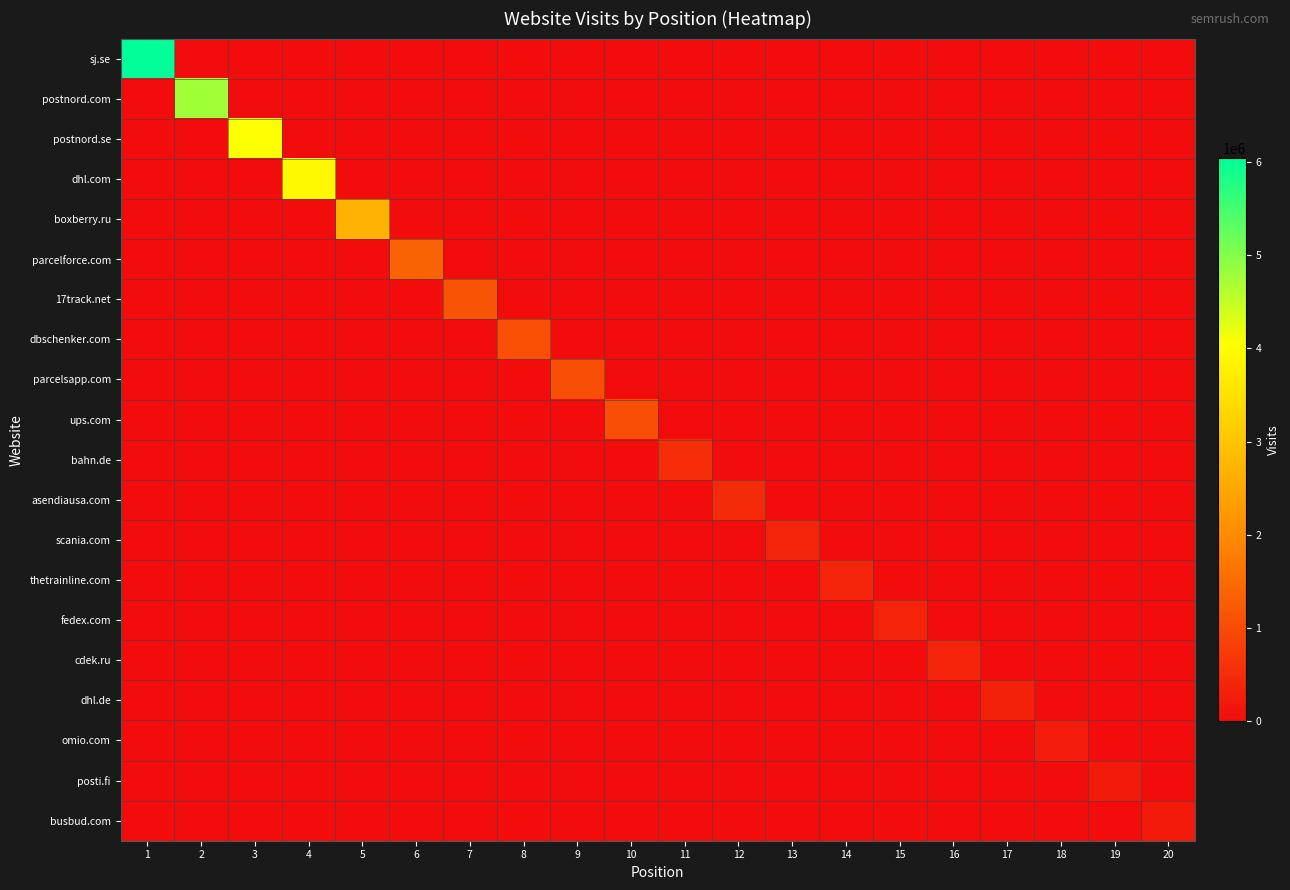

At how many categories does at least one series exceed 3749664?

4